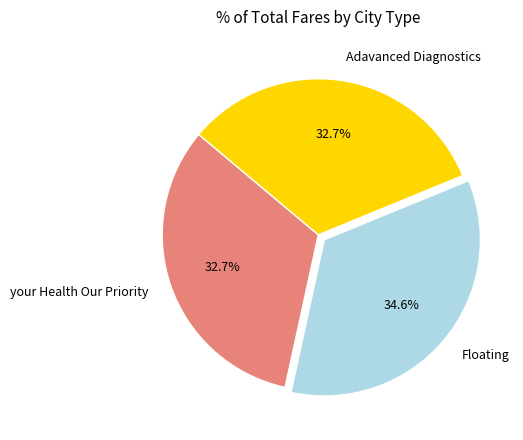

Combined, what portion of the pie is Floating and your Health Our Priority?

67.3%